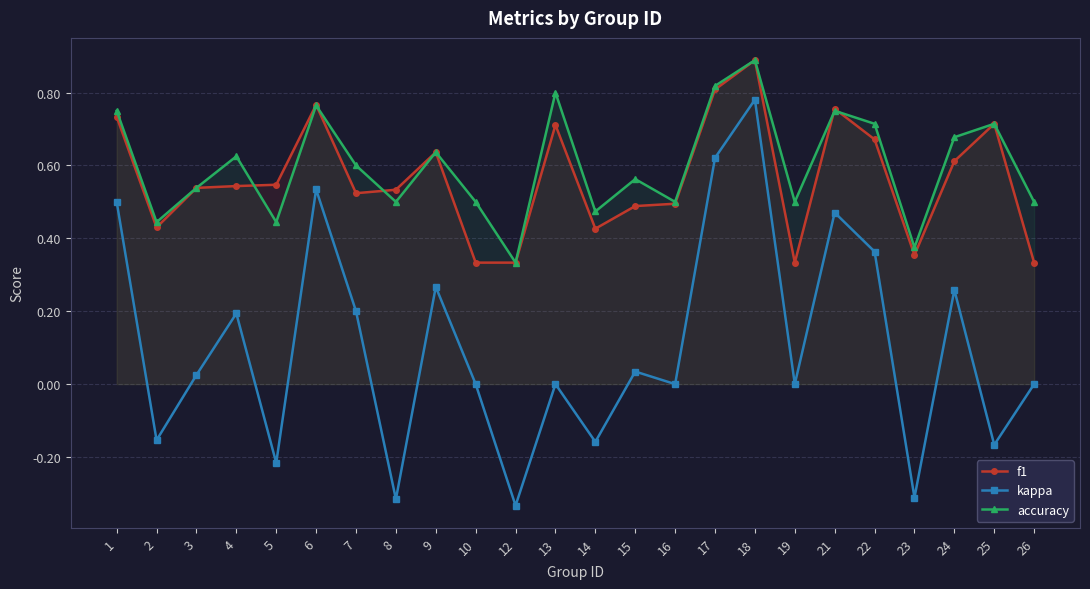

True or false: f1 and kappa cross at least once.

False